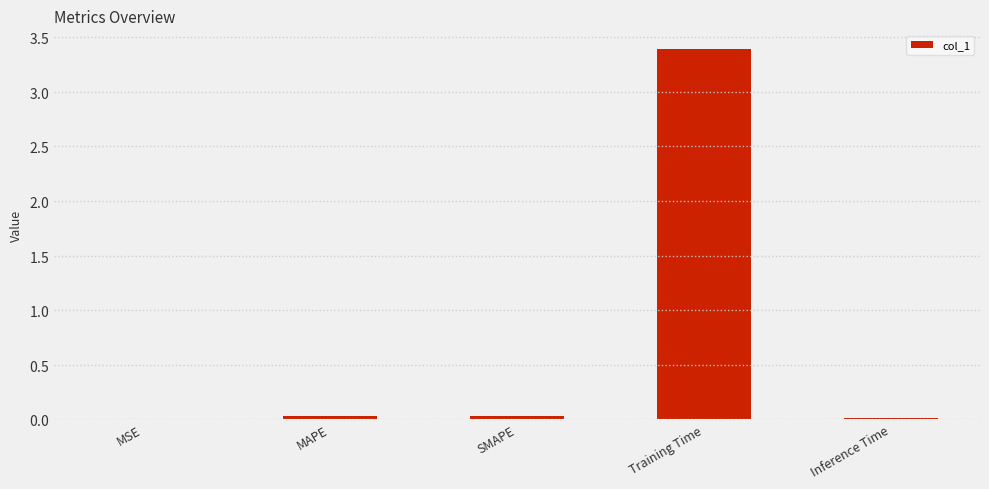

Rank the categories by value from highest to lowest.

Training Time, MAPE, SMAPE, Inference Time, MSE